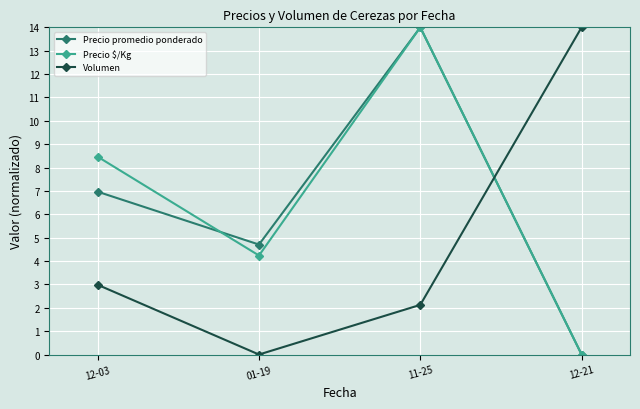

Between 01-19 and 12-21, which series saw the biggest shift?

Volumen